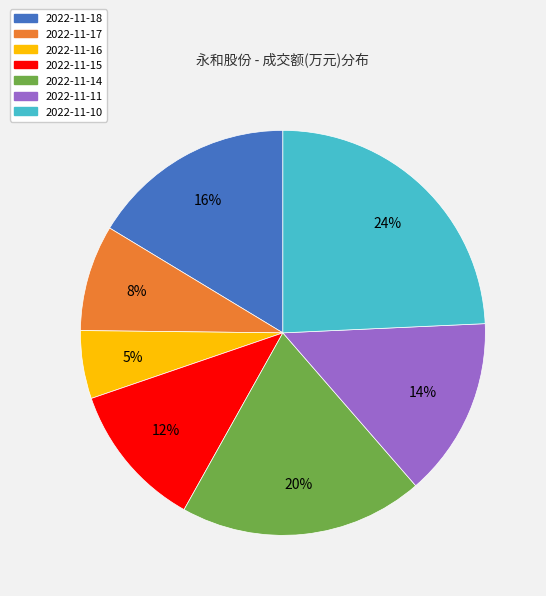

To the nearest percent, what is the difference between the largest and smallest slice percentages?

19%